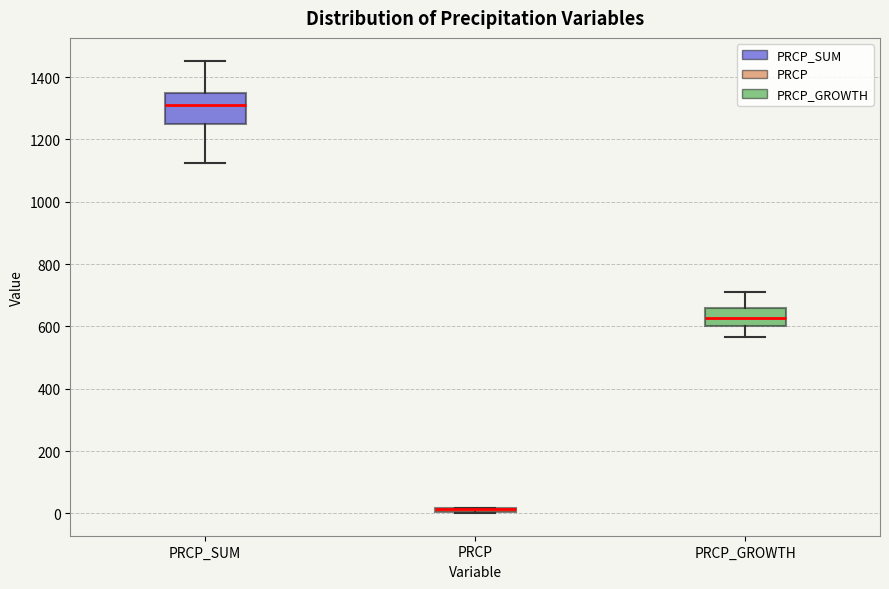

Where is the lower edge of the box for PRCP_GROWTH on the y-axis? The values are not printed on the chart, so give them approximately, as read against the axis.

600